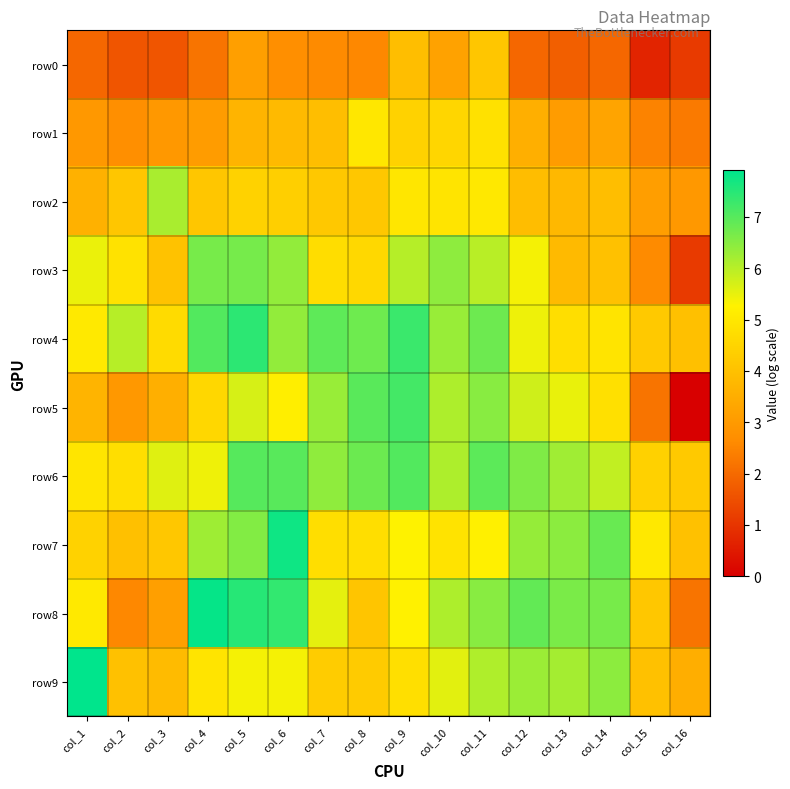

Which series has the largest total across all categories?

row6